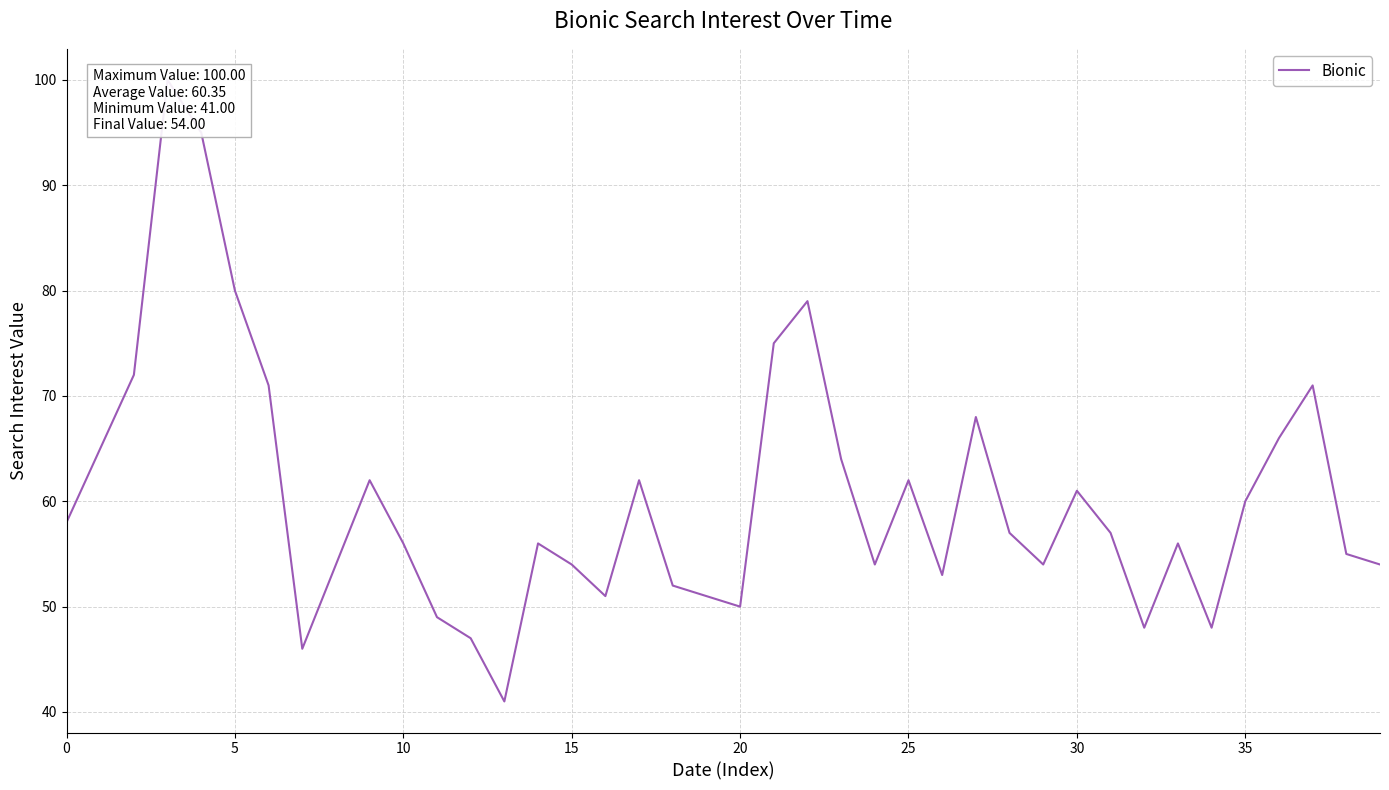

Reading right to left, what are all the values shown in this chart?

54	55	71	66	60	48	56	48	57	61	54	57	68	53	62	54	64	79	75	50	51	52	62	51	54	56	41	47	49	56	62	54	46	71	80	95	100	72	65	58